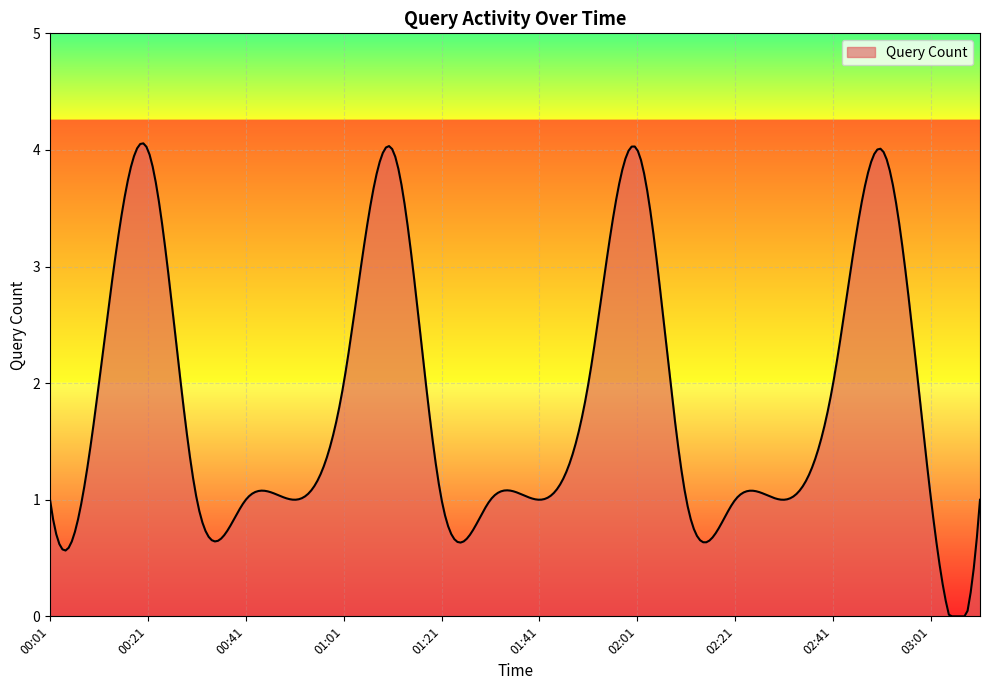

What is the greatest value displayed?

4.1